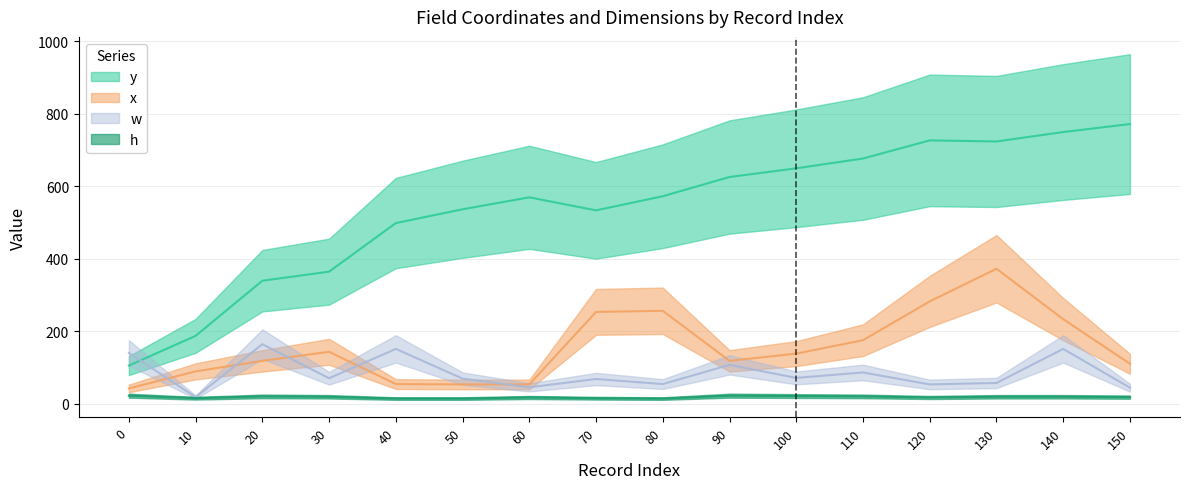

Is this an area chart (filled region under the line)?

No